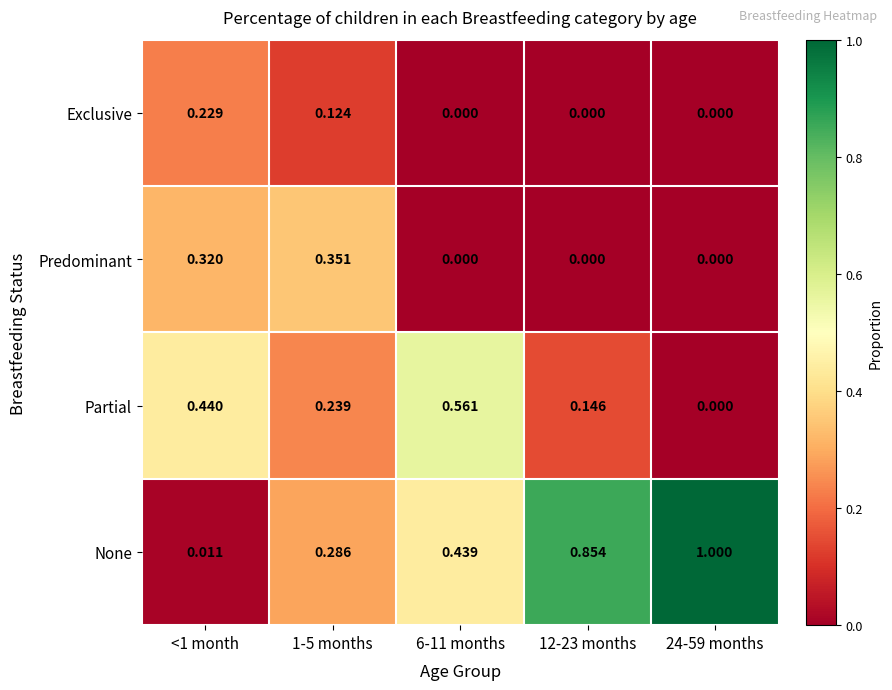

Is the value of Predominant at 12-23 months greater than the value of None at <1 month?

No